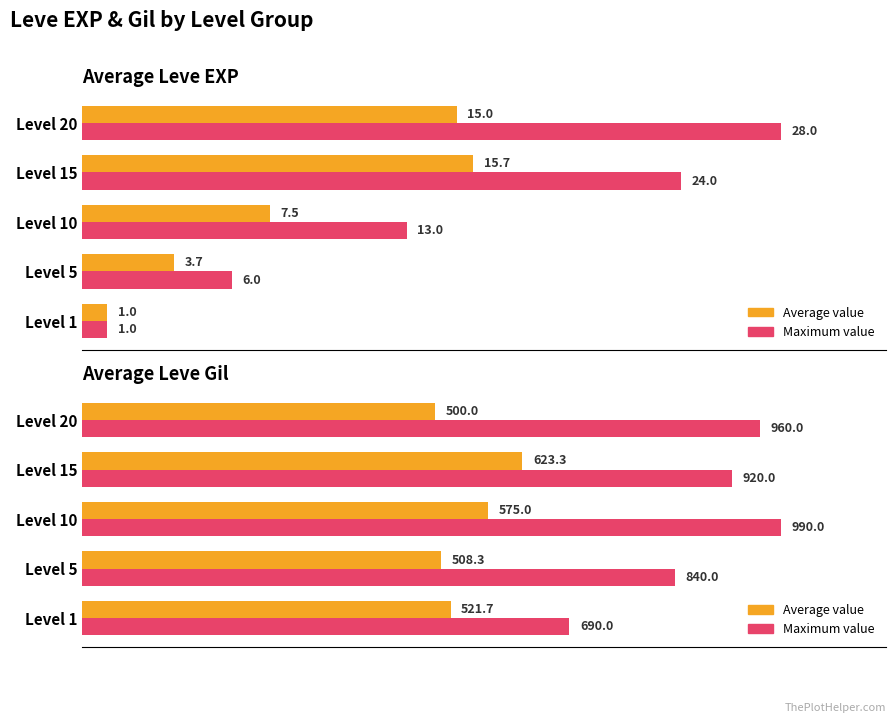

List the series in order of their peak value, highest first.

Maximum value, Average value